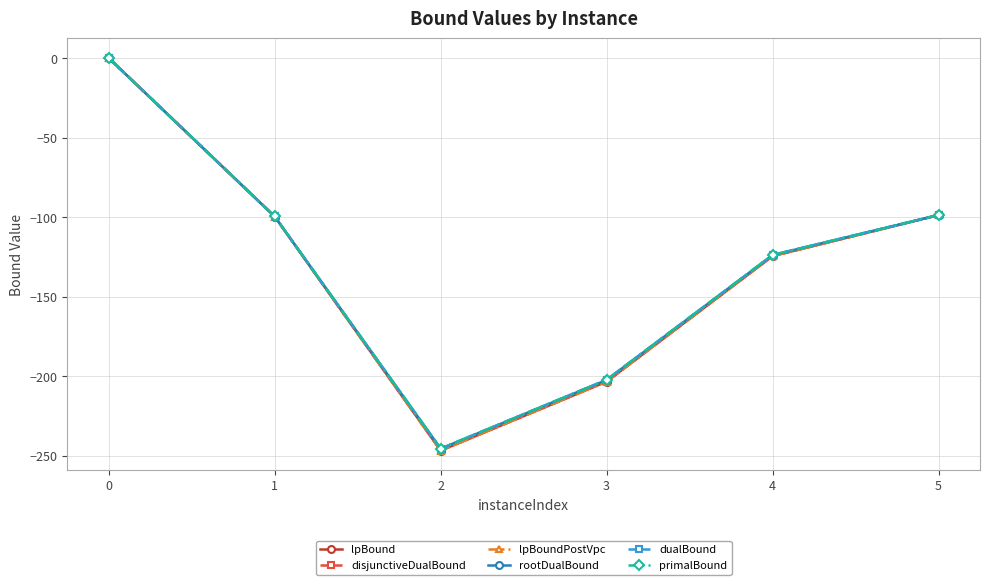

Does the chart have visible grid lines?

Yes